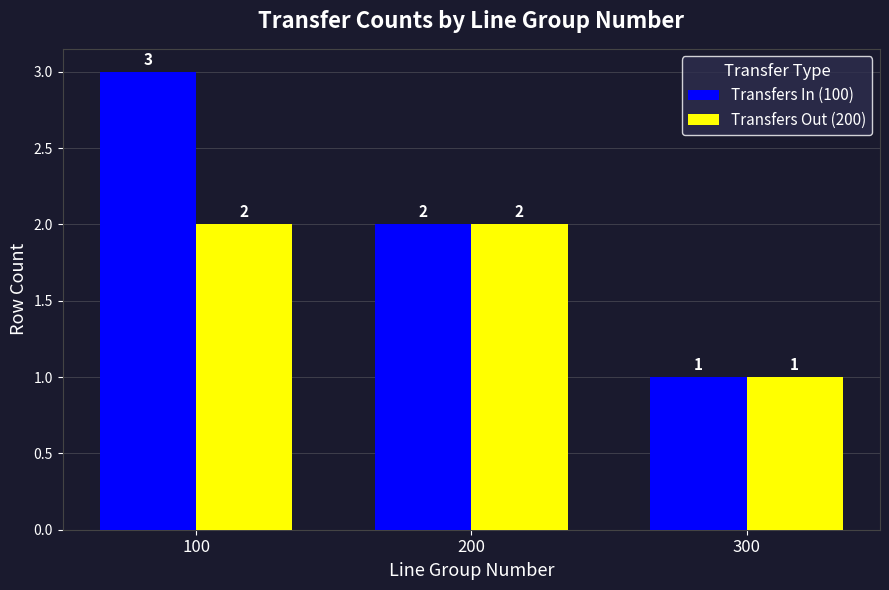

Is it true that Transfers Out (200) equals 3 at 100?

False